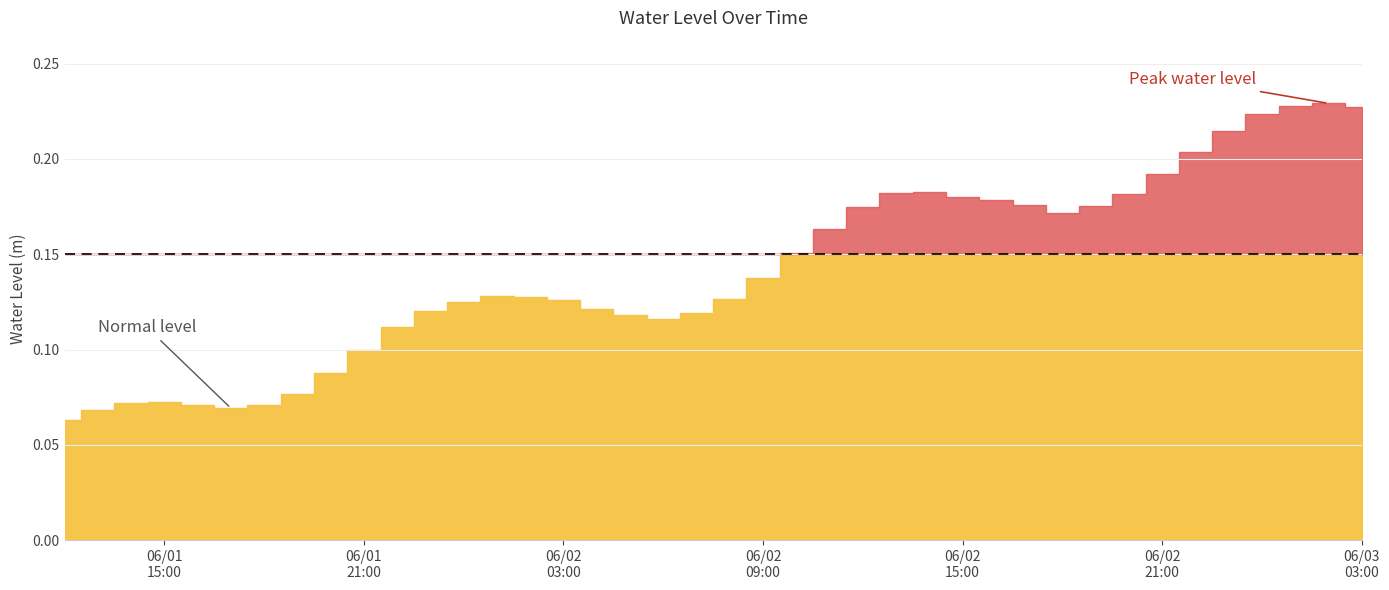

The chart shows a value of 0.3 at 2023-06-03 02:00:00. True or false?

False